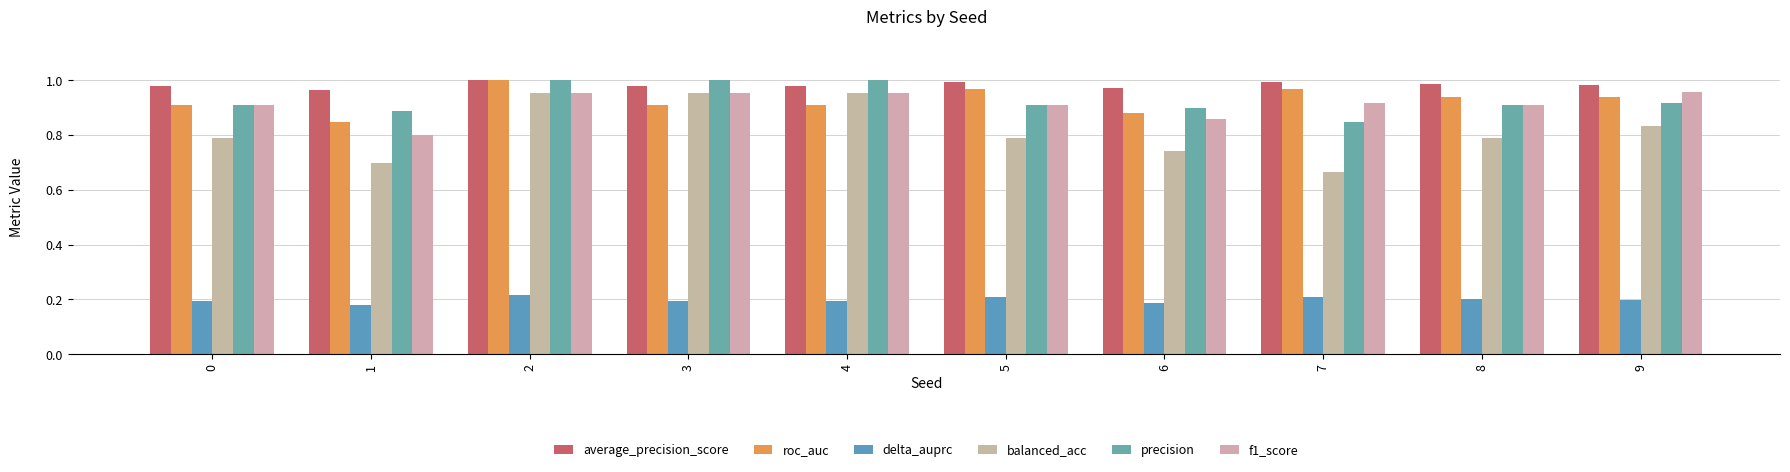

At which label does average_precision_score reach its peak?

2